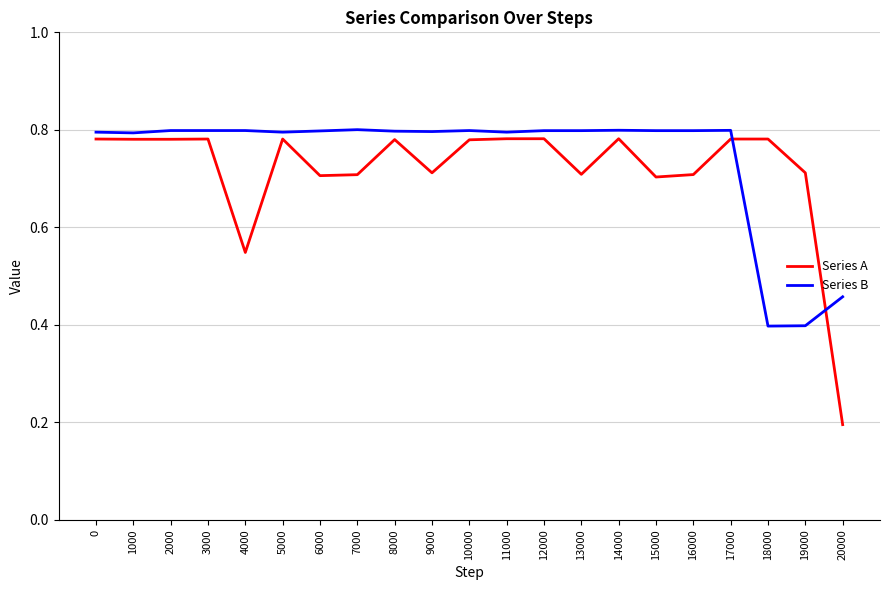

The Series A series shows 0.2 at 17000. True or false?

False